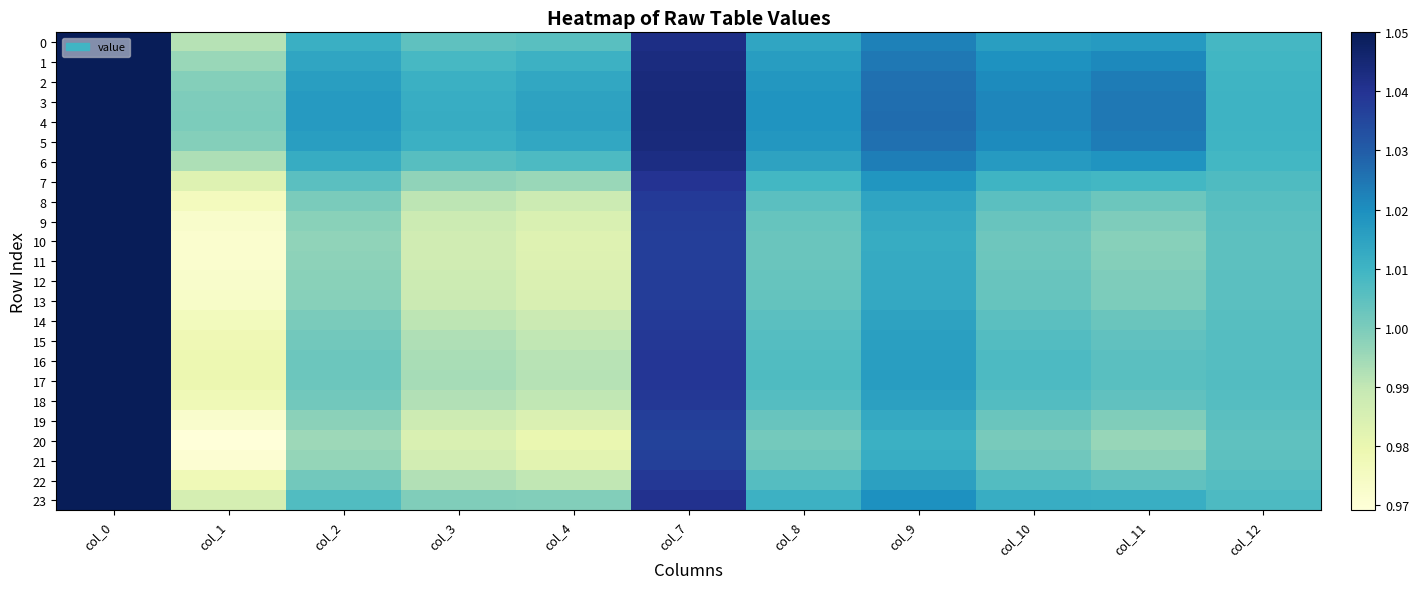

Reading right to left, extract all data points from this chart.

0: col_12=1.0	col_11=1.0	col_10=1.0	col_9=1.0	col_8=1.0	col_7=1.0	col_4=1.0	col_3=1.0	col_2=1.0	col_1=1.0	col_0=1.1
1: col_12=1.0	col_11=1.0	col_10=1.0	col_9=1.0	col_8=1.0	col_7=1.0	col_4=1.0	col_3=1.0	col_2=1.0	col_1=1.0	col_0=1.1
2: col_12=1.0	col_11=1.0	col_10=1.0	col_9=1.0	col_8=1.0	col_7=1.0	col_4=1.0	col_3=1.0	col_2=1.0	col_1=1.0	col_0=1.1
3: col_12=1.0	col_11=1.0	col_10=1.0	col_9=1.0	col_8=1.0	col_7=1.0	col_4=1.0	col_3=1.0	col_2=1.0	col_1=1.0	col_0=1.1
4: col_12=1.0	col_11=1.0	col_10=1.0	col_9=1.0	col_8=1.0	col_7=1.0	col_4=1.0	col_3=1.0	col_2=1.0	col_1=1.0	col_0=1.1
5: col_12=1.0	col_11=1.0	col_10=1.0	col_9=1.0	col_8=1.0	col_7=1.0	col_4=1.0	col_3=1.0	col_2=1.0	col_1=1.0	col_0=1.1
6: col_12=1.0	col_11=1.0	col_10=1.0	col_9=1.0	col_8=1.0	col_7=1.0	col_4=1.0	col_3=1.0	col_2=1.0	col_1=1.0	col_0=1.1
7: col_12=1.0	col_11=1.0	col_10=1.0	col_9=1.0	col_8=1.0	col_7=1.0	col_4=1.0	col_3=1.0	col_2=1.0	col_1=1.0	col_0=1.1
8: col_12=1.0	col_11=1.0	col_10=1.0	col_9=1.0	col_8=1.0	col_7=1.0	col_4=1.0	col_3=1.0	col_2=1.0	col_1=1.0	col_0=1.1
9: col_12=1.0	col_11=1.0	col_10=1.0	col_9=1.0	col_8=1.0	col_7=1.0	col_4=1.0	col_3=1.0	col_2=1.0	col_1=1.0	col_0=1.1
10: col_12=1.0	col_11=1.0	col_10=1.0	col_9=1.0	col_8=1.0	col_7=1.0	col_4=1.0	col_3=1.0	col_2=1.0	col_1=1.0	col_0=1.1
11: col_12=1.0	col_11=1.0	col_10=1.0	col_9=1.0	col_8=1.0	col_7=1.0	col_4=1.0	col_3=1.0	col_2=1.0	col_1=1.0	col_0=1.1
12: col_12=1.0	col_11=1.0	col_10=1.0	col_9=1.0	col_8=1.0	col_7=1.0	col_4=1.0	col_3=1.0	col_2=1.0	col_1=1.0	col_0=1.1
13: col_12=1.0	col_11=1.0	col_10=1.0	col_9=1.0	col_8=1.0	col_7=1.0	col_4=1.0	col_3=1.0	col_2=1.0	col_1=1.0	col_0=1.1
14: col_12=1.0	col_11=1.0	col_10=1.0	col_9=1.0	col_8=1.0	col_7=1.0	col_4=1.0	col_3=1.0	col_2=1.0	col_1=1.0	col_0=1.1
15: col_12=1.0	col_11=1.0	col_10=1.0	col_9=1.0	col_8=1.0	col_7=1.0	col_4=1.0	col_3=1.0	col_2=1.0	col_1=1.0	col_0=1.1
16: col_12=1.0	col_11=1.0	col_10=1.0	col_9=1.0	col_8=1.0	col_7=1.0	col_4=1.0	col_3=1.0	col_2=1.0	col_1=1.0	col_0=1.1
17: col_12=1.0	col_11=1.0	col_10=1.0	col_9=1.0	col_8=1.0	col_7=1.0	col_4=1.0	col_3=1.0	col_2=1.0	col_1=1.0	col_0=1.1
18: col_12=1.0	col_11=1.0	col_10=1.0	col_9=1.0	col_8=1.0	col_7=1.0	col_4=1.0	col_3=1.0	col_2=1.0	col_1=1.0	col_0=1.1
19: col_12=1.0	col_11=1.0	col_10=1.0	col_9=1.0	col_8=1.0	col_7=1.0	col_4=1.0	col_3=1.0	col_2=1.0	col_1=1.0	col_0=1.1
20: col_12=1.0	col_11=1.0	col_10=1.0	col_9=1.0	col_8=1.0	col_7=1.0	col_4=1.0	col_3=1.0	col_2=1.0	col_1=1.0	col_0=1.1
21: col_12=1.0	col_11=1.0	col_10=1.0	col_9=1.0	col_8=1.0	col_7=1.0	col_4=1.0	col_3=1.0	col_2=1.0	col_1=1.0	col_0=1.1
22: col_12=1.0	col_11=1.0	col_10=1.0	col_9=1.0	col_8=1.0	col_7=1.0	col_4=1.0	col_3=1.0	col_2=1.0	col_1=1.0	col_0=1.1
23: col_12=1.0	col_11=1.0	col_10=1.0	col_9=1.0	col_8=1.0	col_7=1.0	col_4=1.0	col_3=1.0	col_2=1.0	col_1=1.0	col_0=1.1